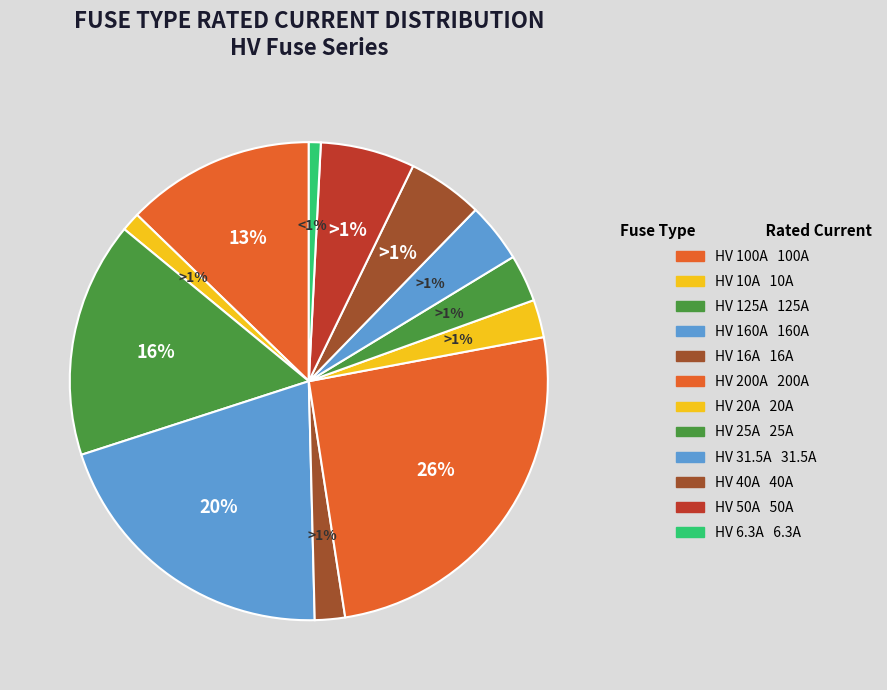

Does HV 20A account for over 50% of the chart?

No